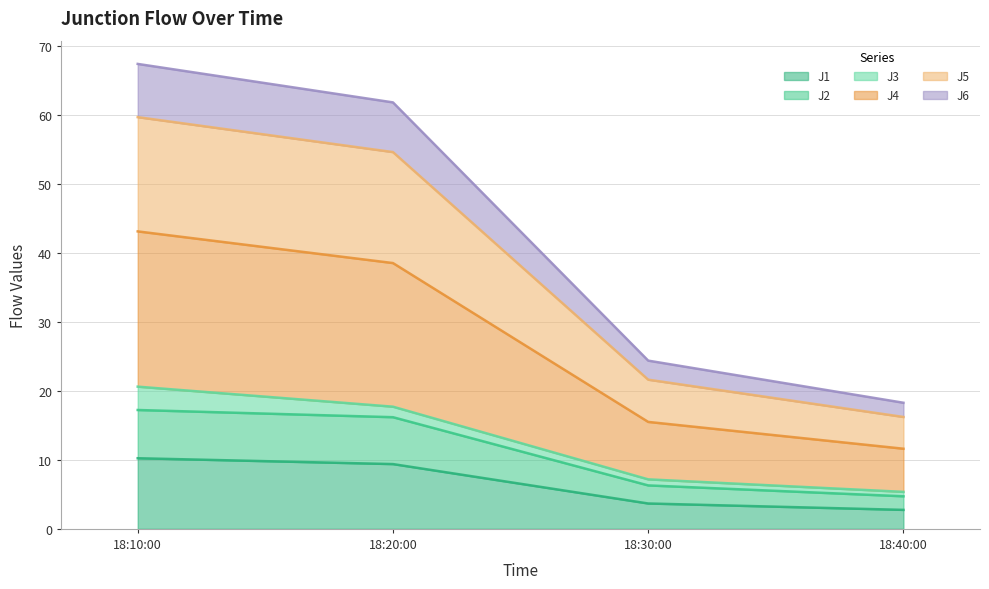

True or false: J4 and J5 intersect in this chart.

False